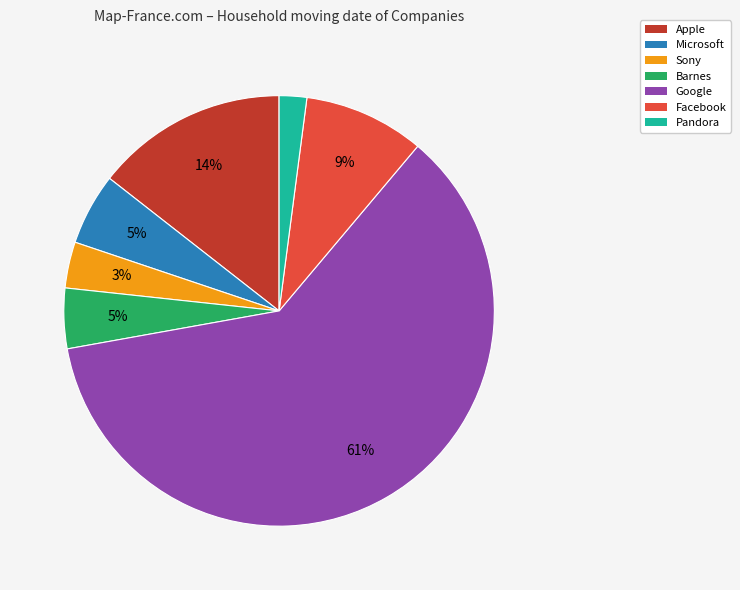

Combined, do Facebook and Barnes account for over 50%?

No